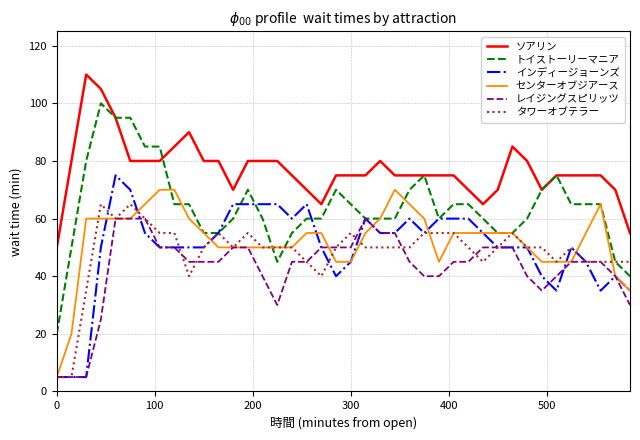

What is the highest value of the センターオブジアース series?

70